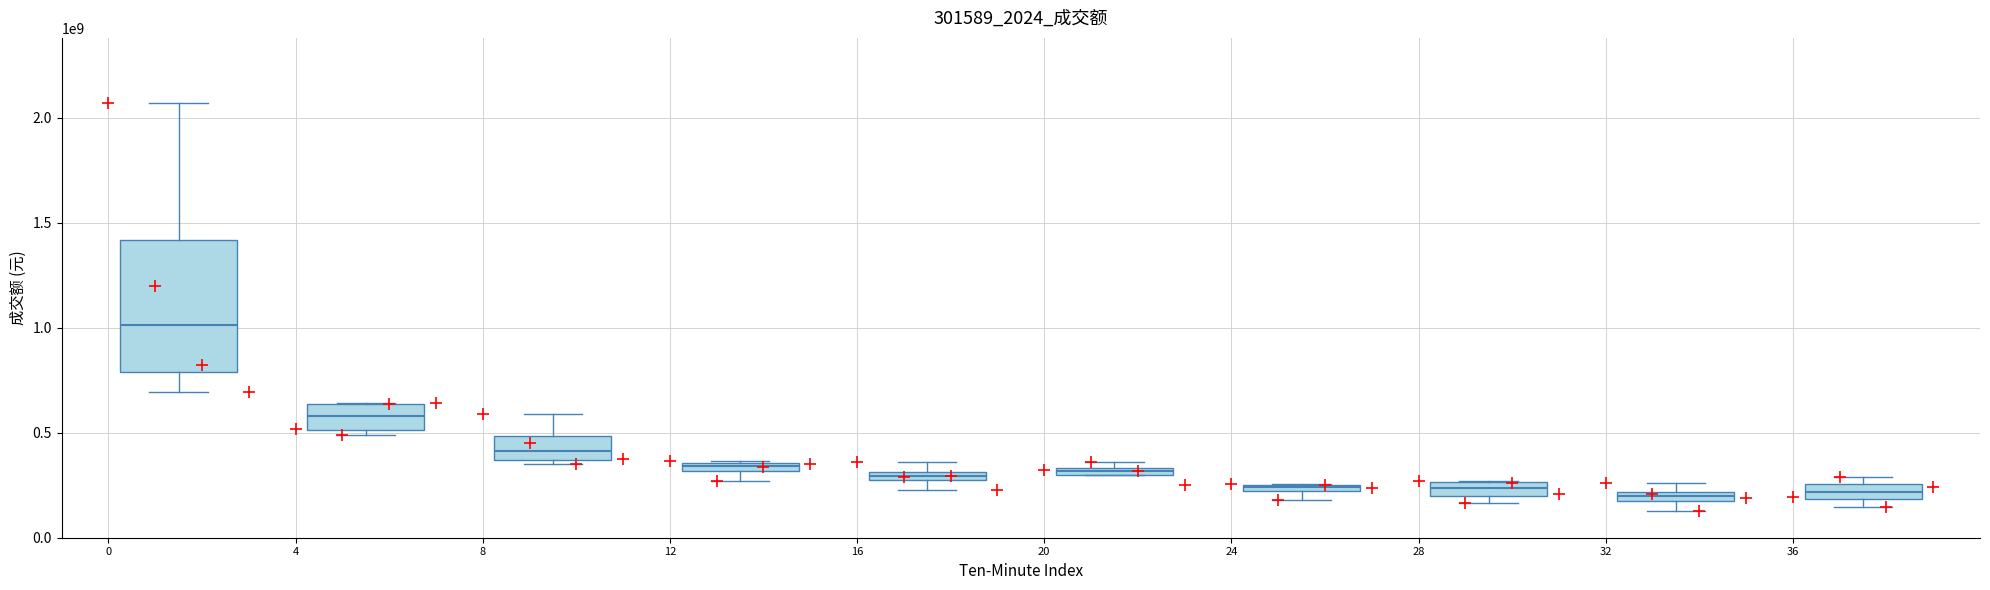

What Y value in the scatter plot is closest to 1098714291?

1198830884